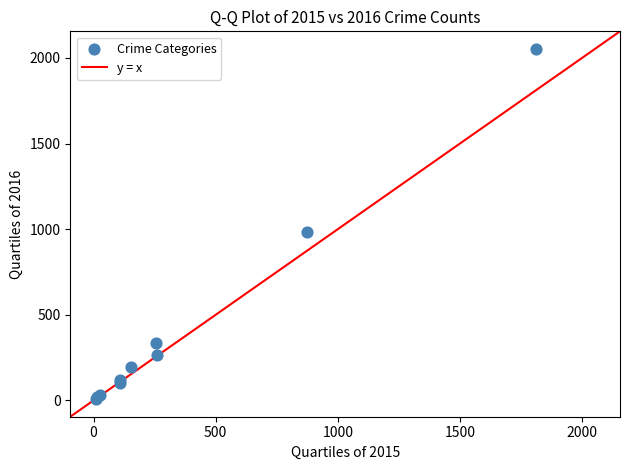

What Y value in the scatter plot is closest to 1030?

984